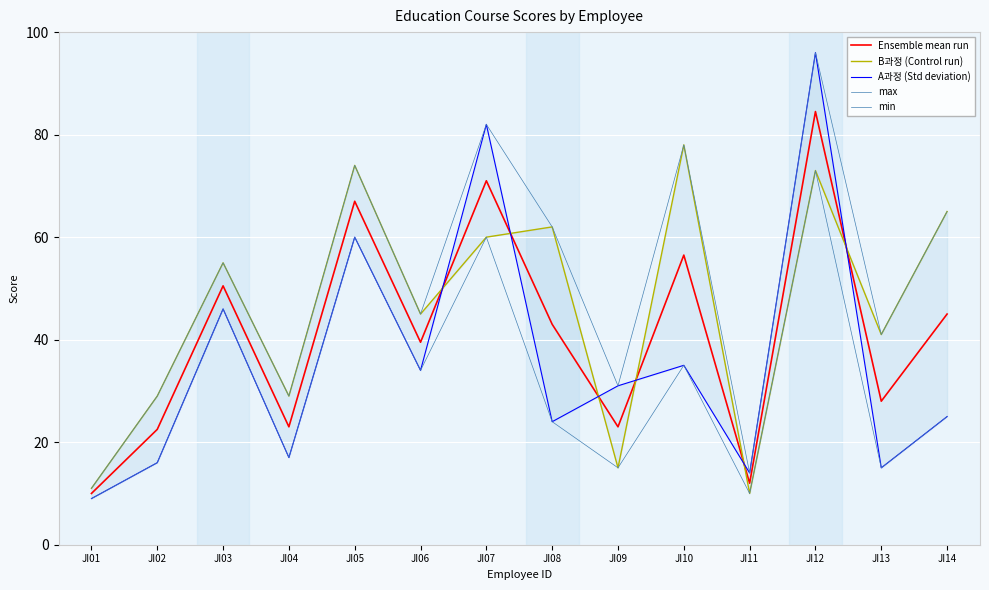

Where is max nearest to the value 53?

JI03